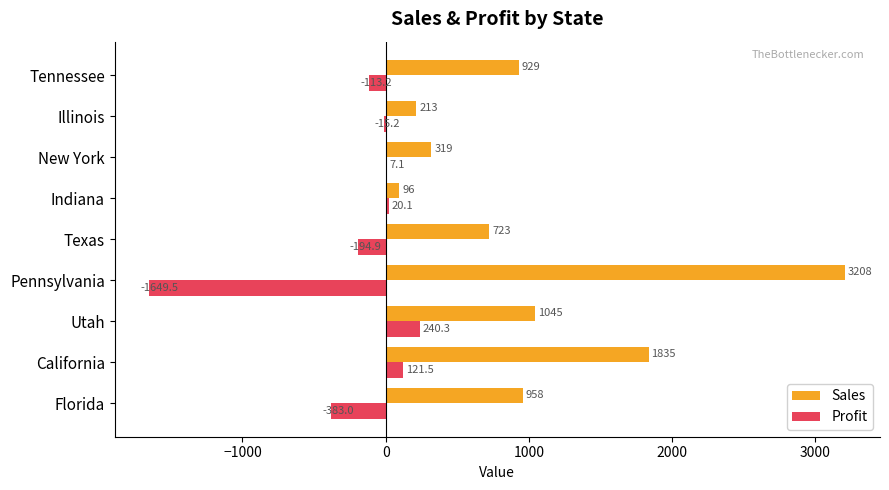

What is the approximate value of Profit at California?

121.5